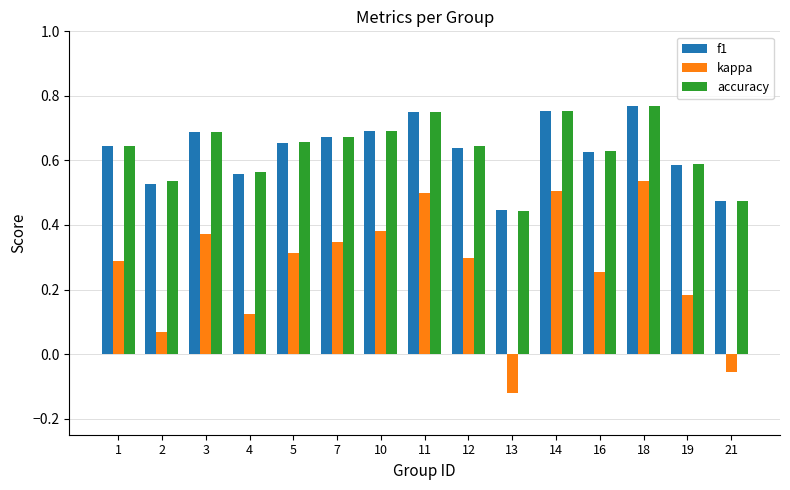

True or false: f1 has a value of 0.6 at 16.

True